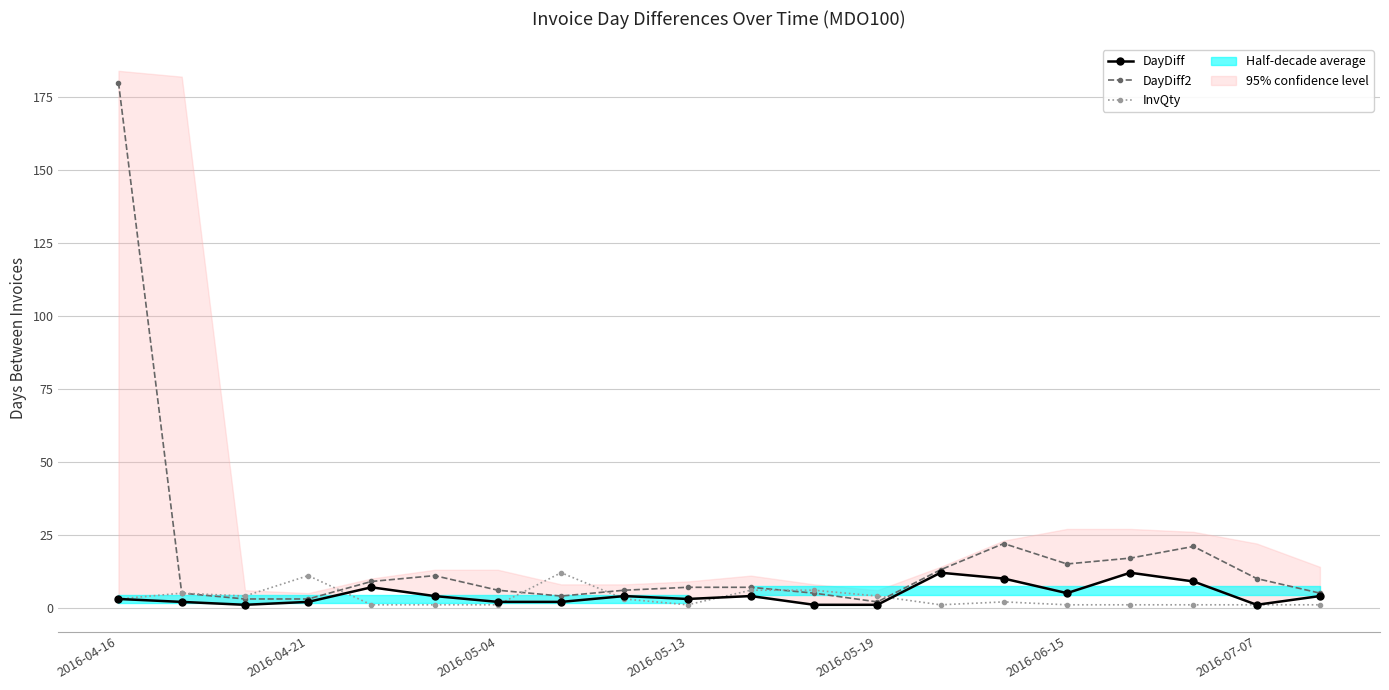

What is the highest value of the InvQty series?

12